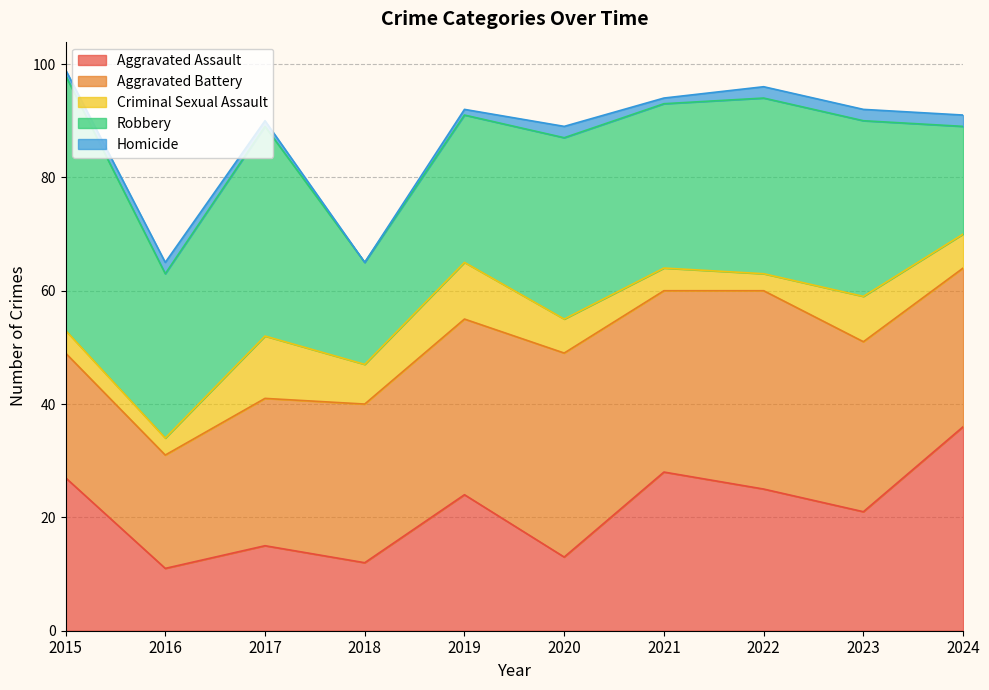

What is the value of the Homicide point at the 3rd from the left?

1